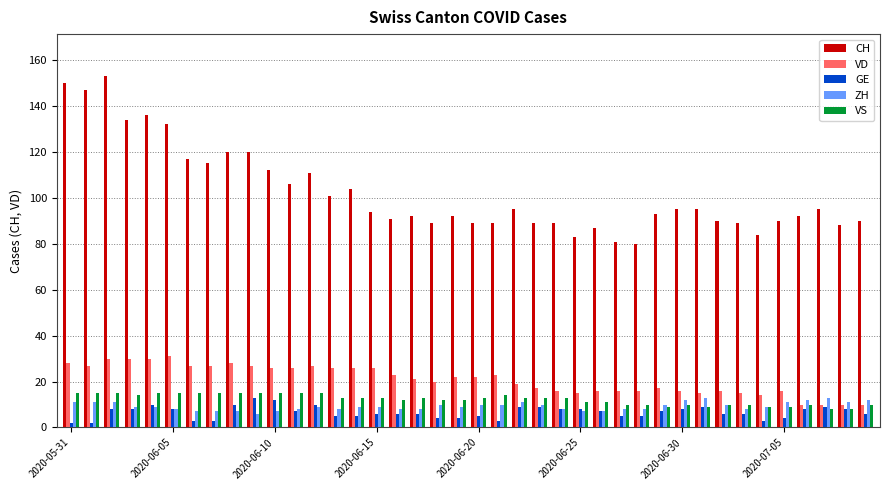

Which series has the largest range (max minus min)?

CH